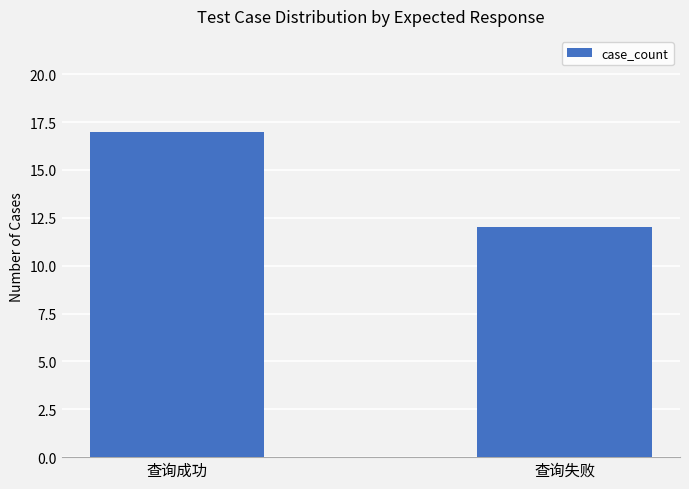

The value at 查询失败 is 18. True or false?

False